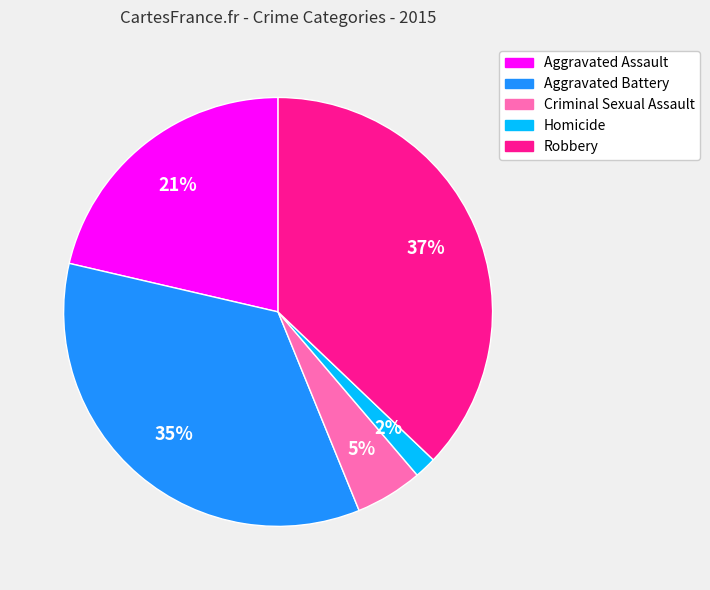

What percentage is the Robbery slice, to the nearest percent?

37%